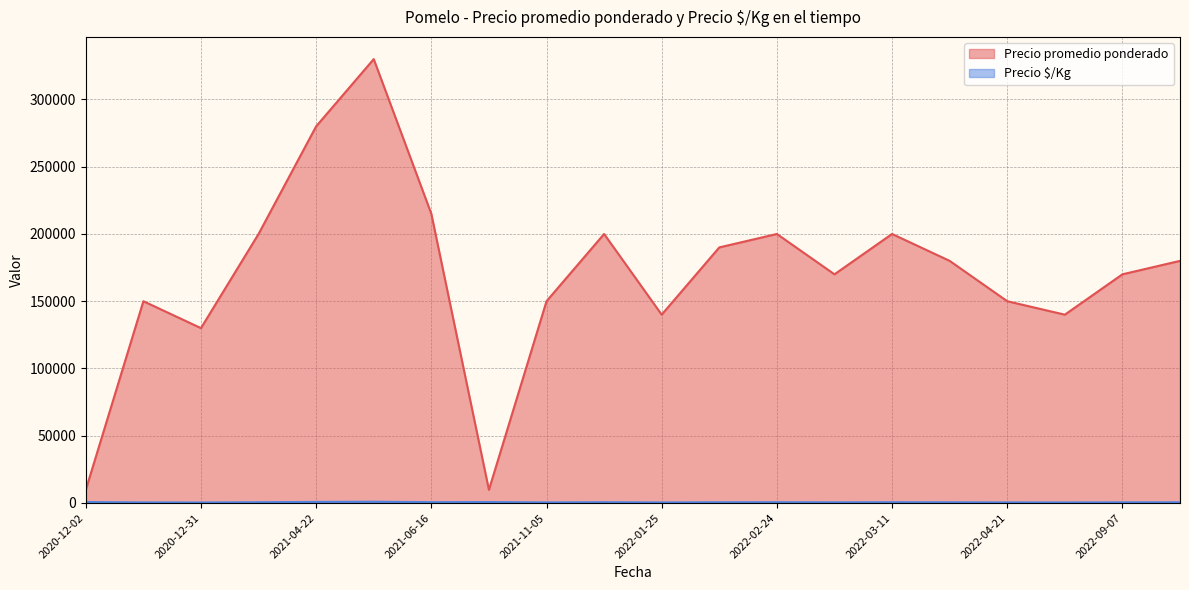

What is the difference between the highest and lowest values at 2021-04-22?

279200